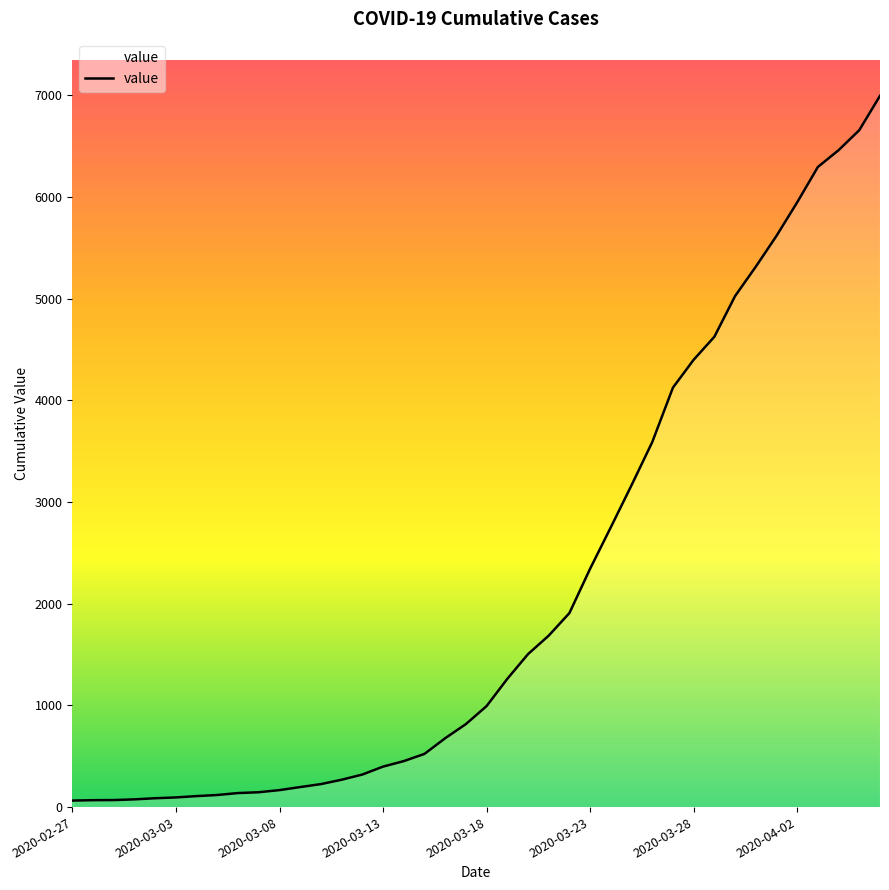

What is the difference between the second highest and minimum values?

6593